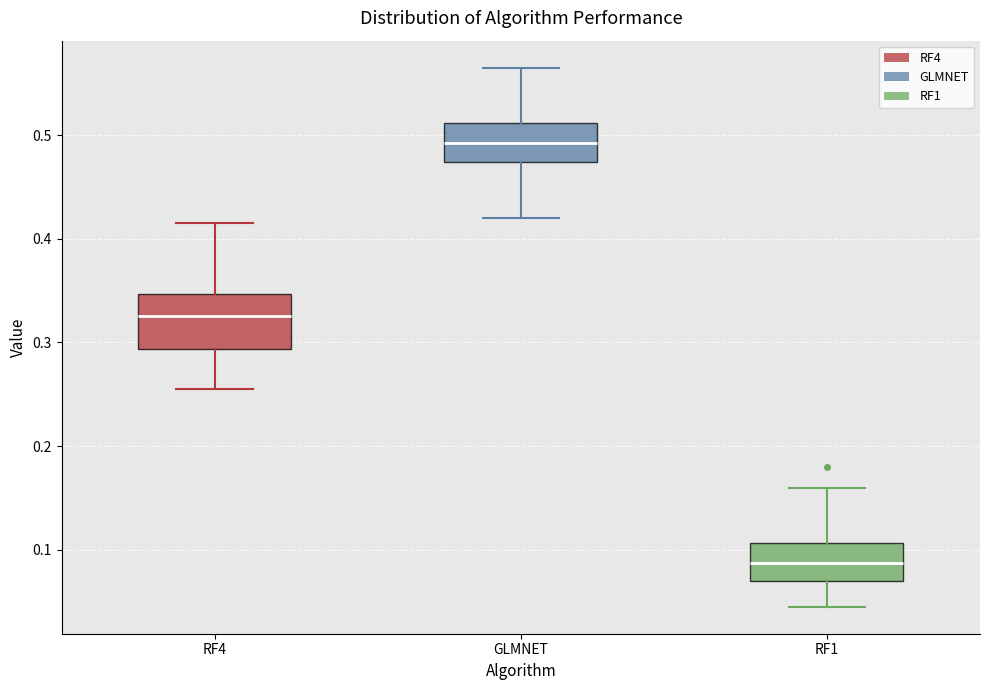

Reading left to right, read every box against the y-axis: the position of its median line, the range the box covers, and the ends of its whiskers. The values are not printed on the chart, so give them approximately, as read against the axis.

RF4: median 0.33, box 0.29 to 0.35, whiskers 0.26 to 0.42
GLMNET: median 0.49, box 0.47 to 0.51, whiskers 0.42 to 0.57
RF1: median 0.09, box 0.07 to 0.11, whiskers 0.05 to 0.16